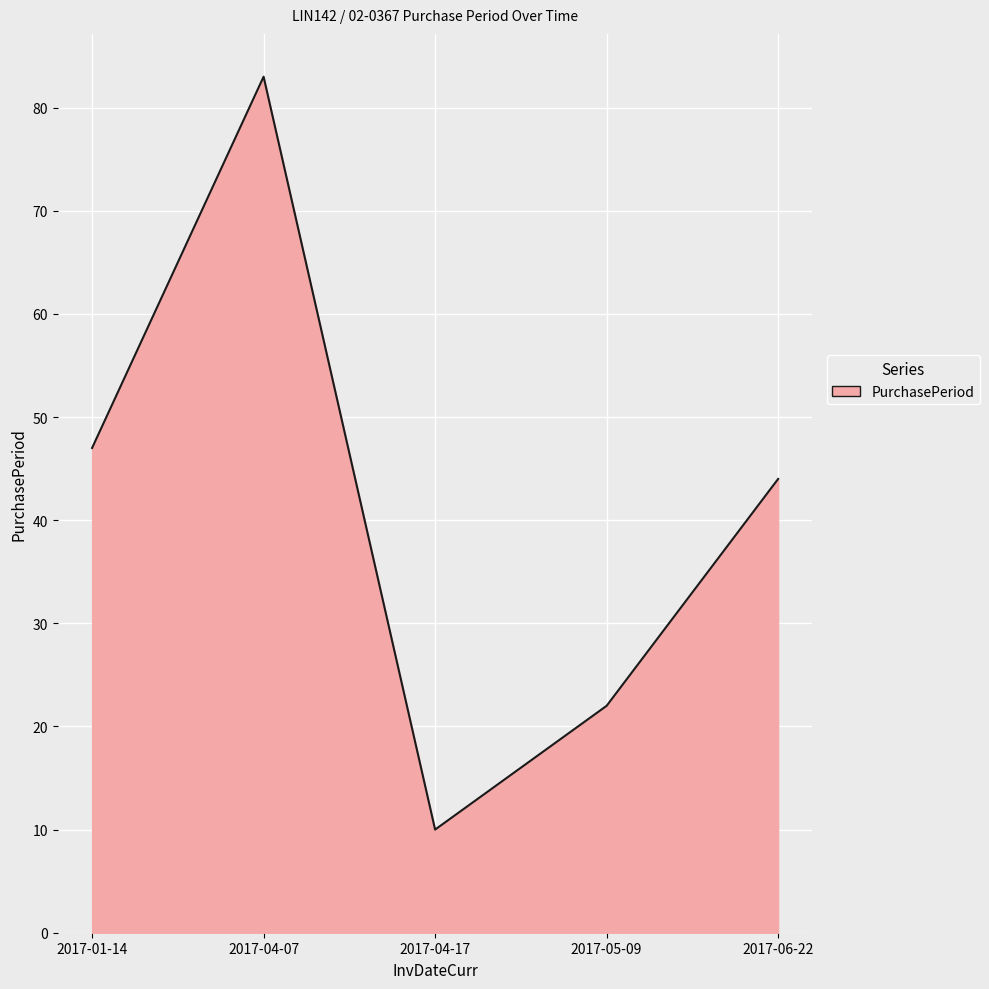

True or false: the data shows 123 at 2017-04-07.

False